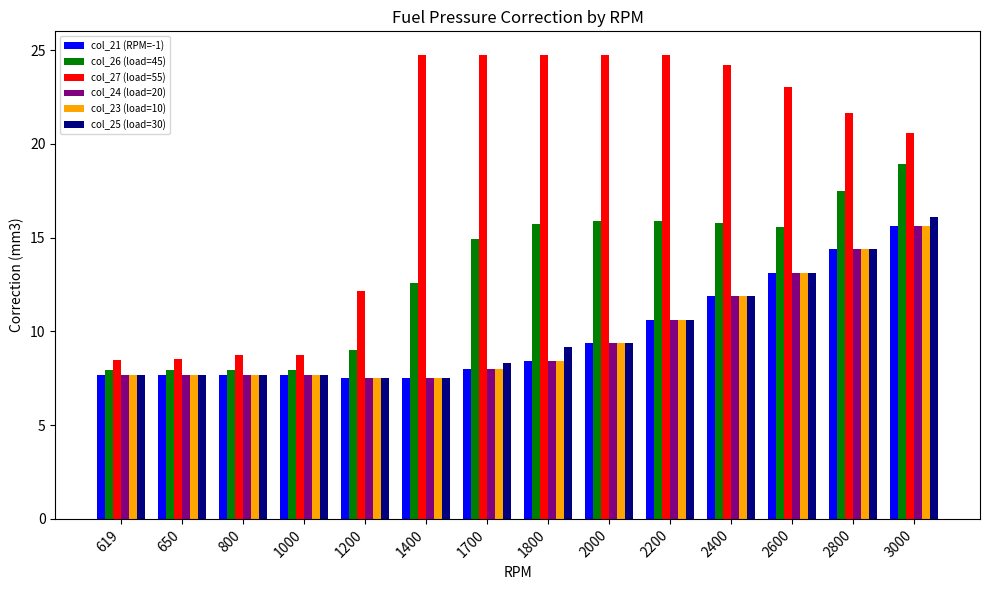

What is the total value across all series at 1700?

72.0